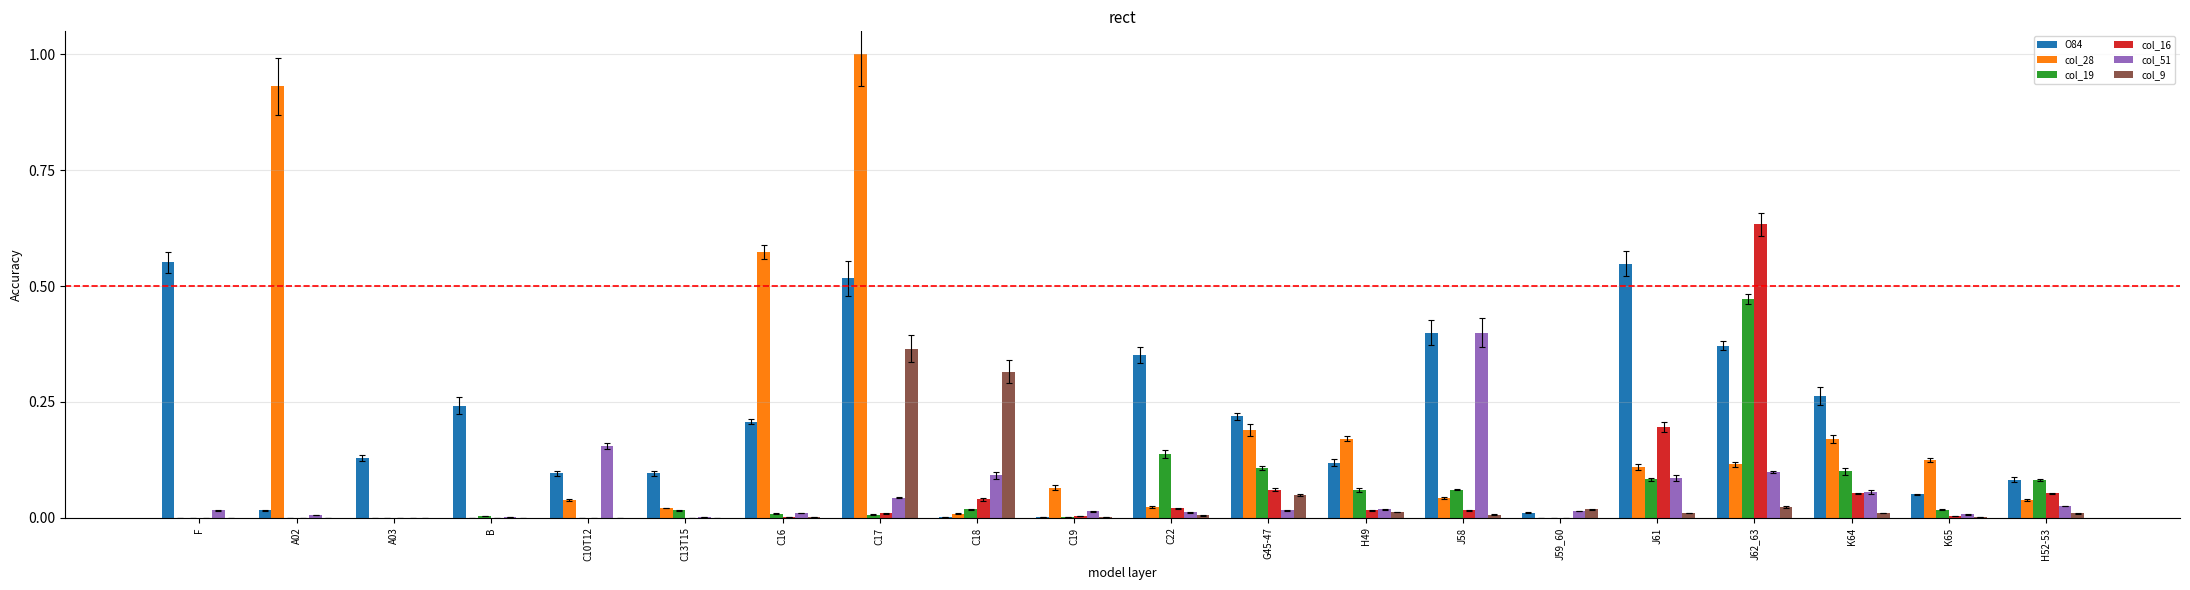

True or false: col_51 has a value of 0.0 at A02.

False